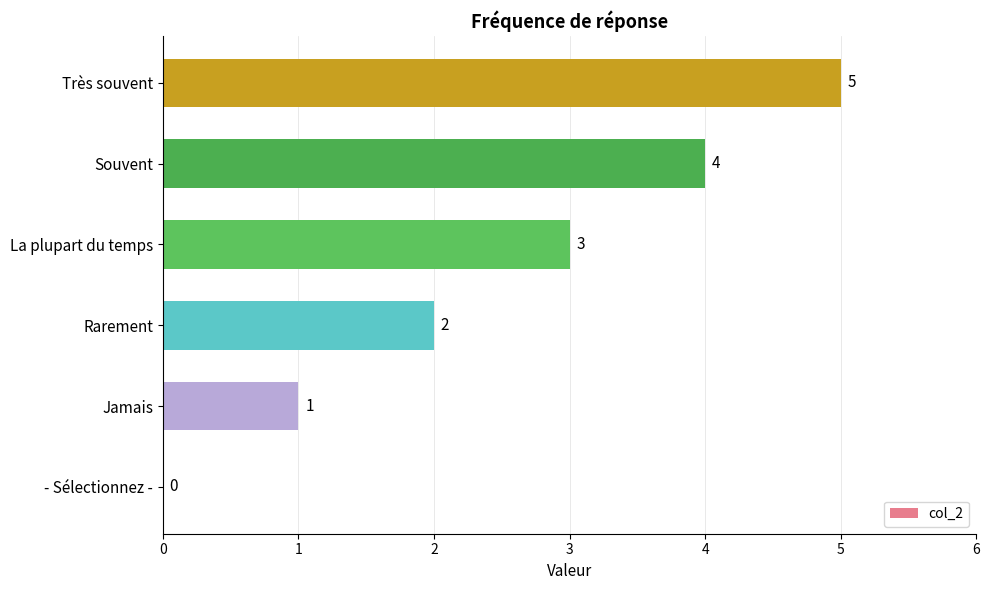

How many categories are shown in the chart?

6